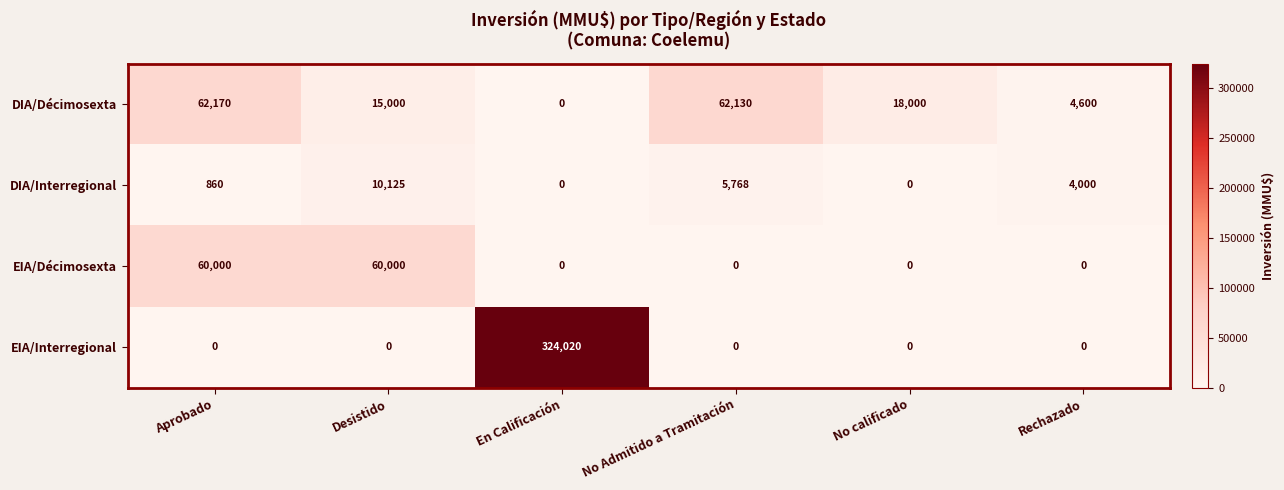

At which label does DIA/Interregional reach its peak?

Desistido